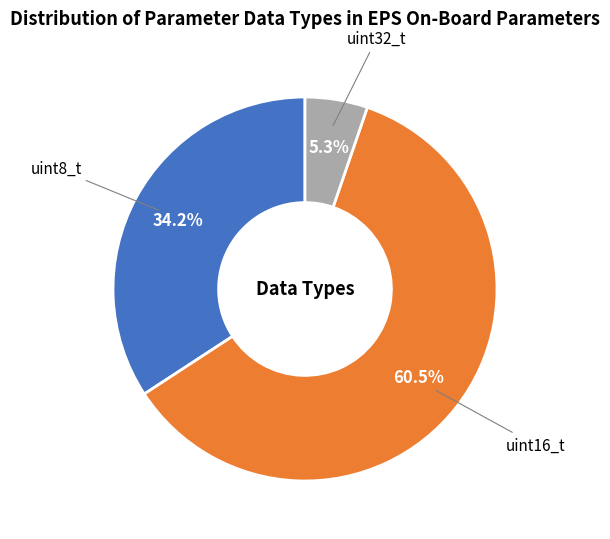

What is the largest slice in the pie chart?

uint16_t